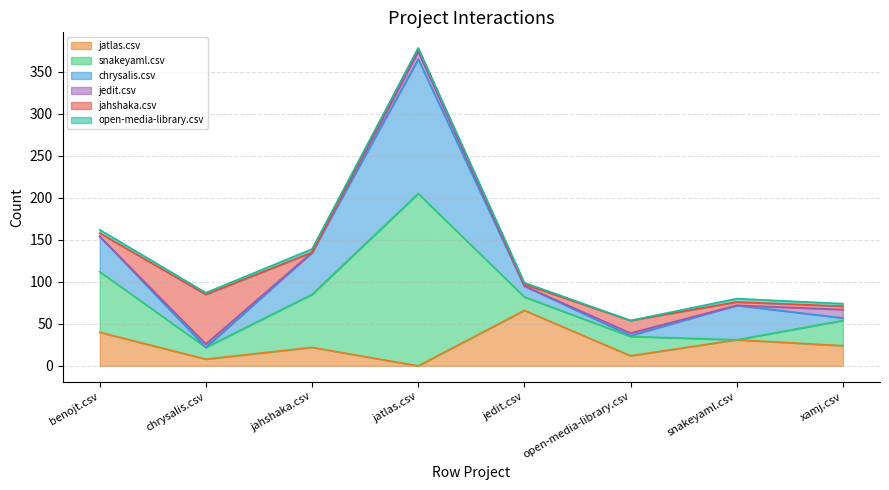

What is the maximum value shown in the chart?

205